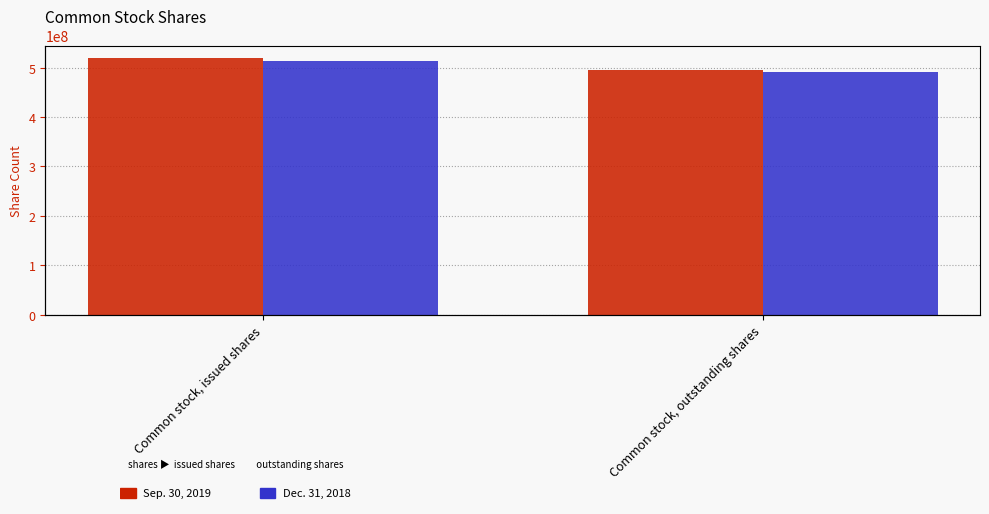

List the series in order of their peak value, lowest first.

Dec. 31, 2018, Sep. 30, 2019